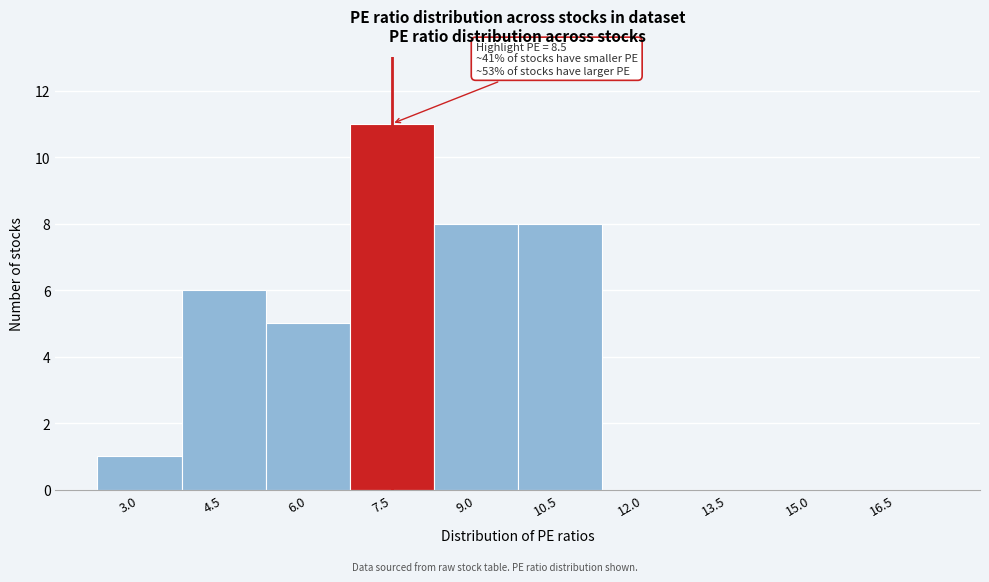

Reading left to right, extract all data points from this chart.

3.0=1	4.5=6	6.0=5	7.5=11	9.0=8	10.5=8	12.0=0	13.5=0	15.0=0	16.5=0